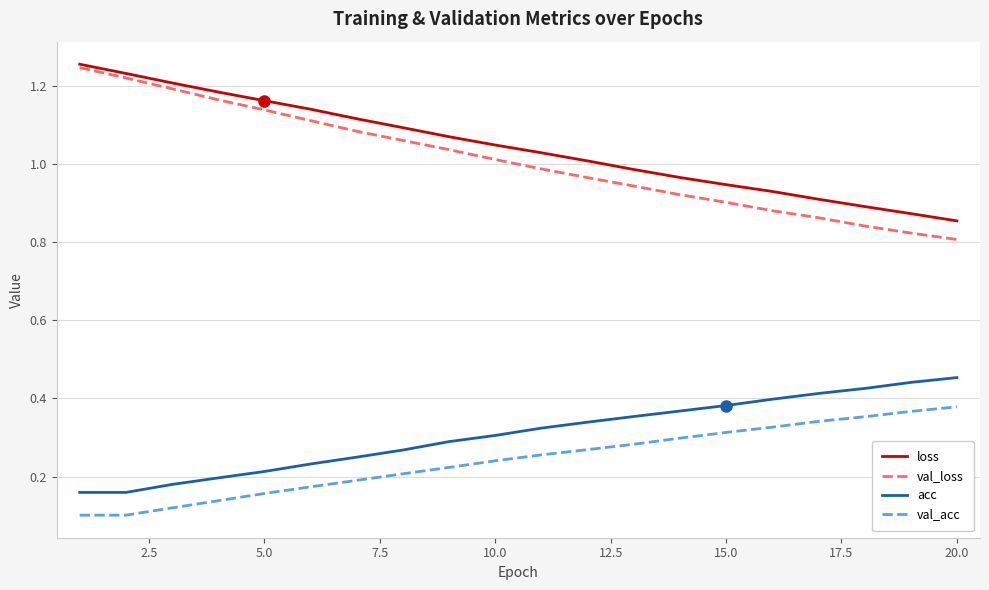

True or false: loss and acc cross at least once.

False